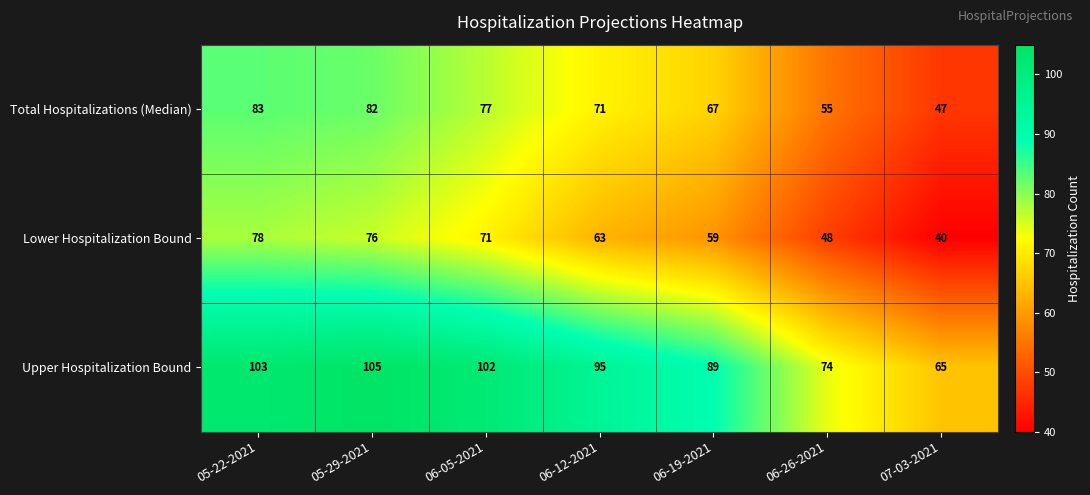

Is it true that Total Hospitalizations (Median) equals 44 at 06-12-2021?

False